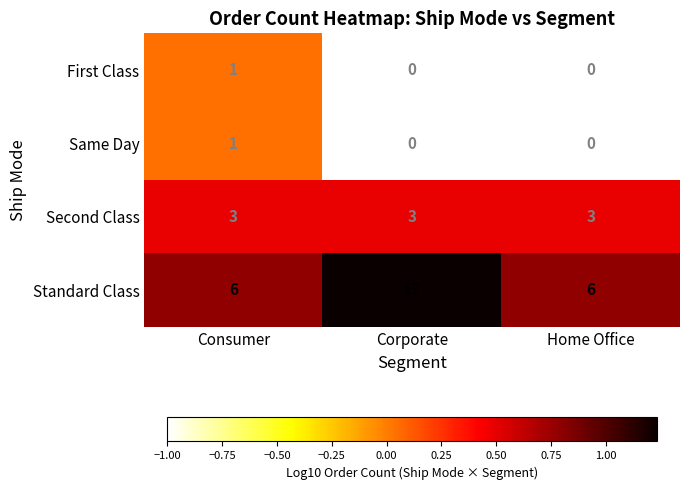

The value of Standard Class at Consumer is 4. True or false?

False